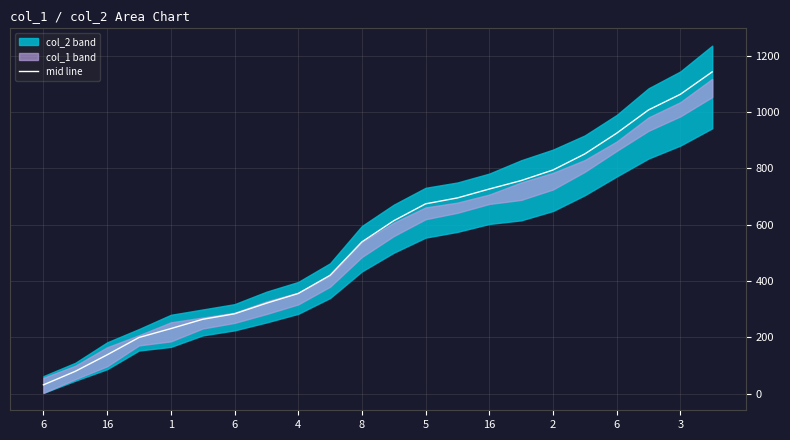

How many values exceed 614?

10